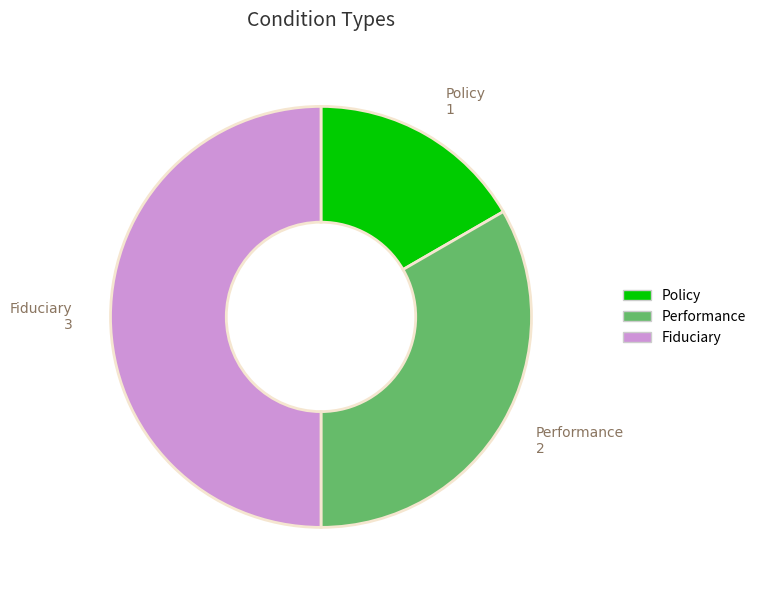

Is Performance the majority of the pie?

No